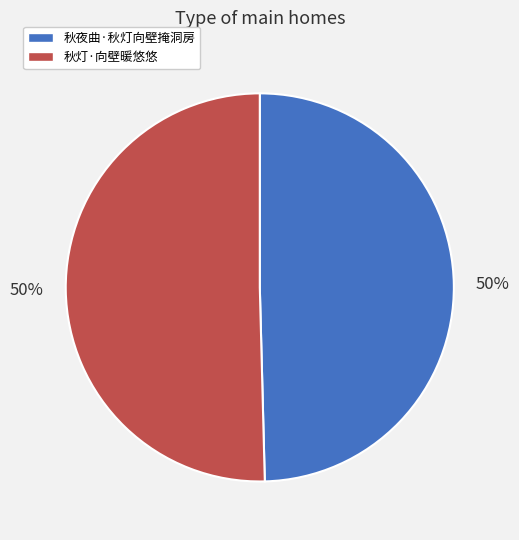

Do 秋灯·向壁暖悠悠 and 秋夜曲·秋灯向壁掩洞房 together represent more than half of the pie?

Yes